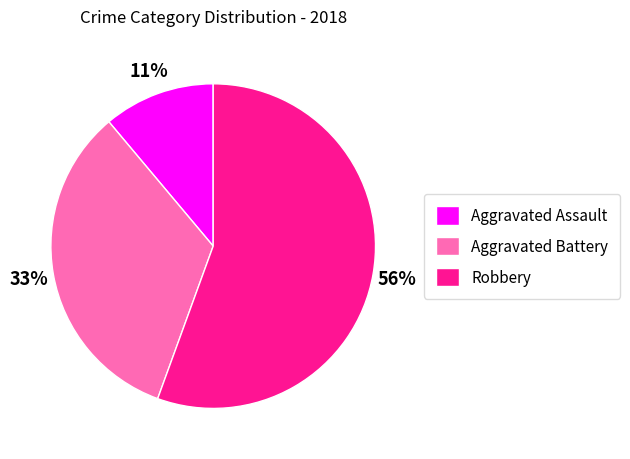

To the nearest percent, what portion does Aggravated Assault represent?

11%